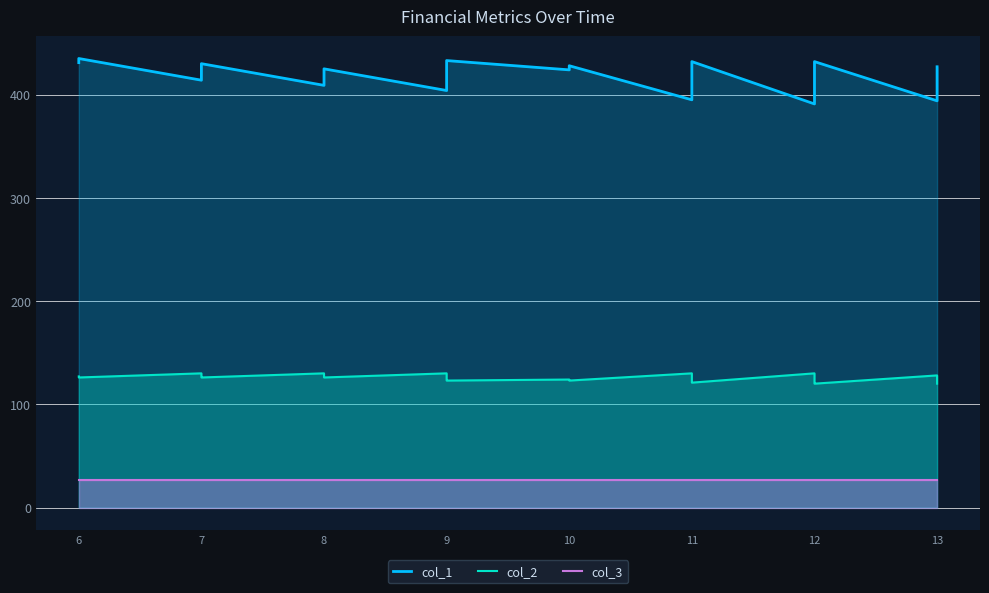

What is the lowest value of the col_3 series?

27